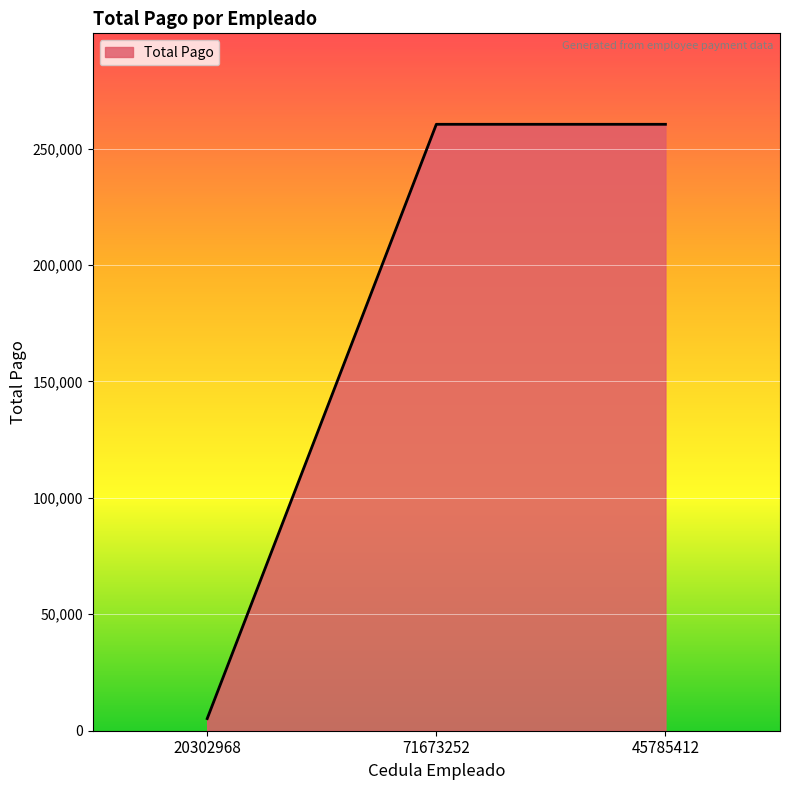

What position from the left is 45785412?

3